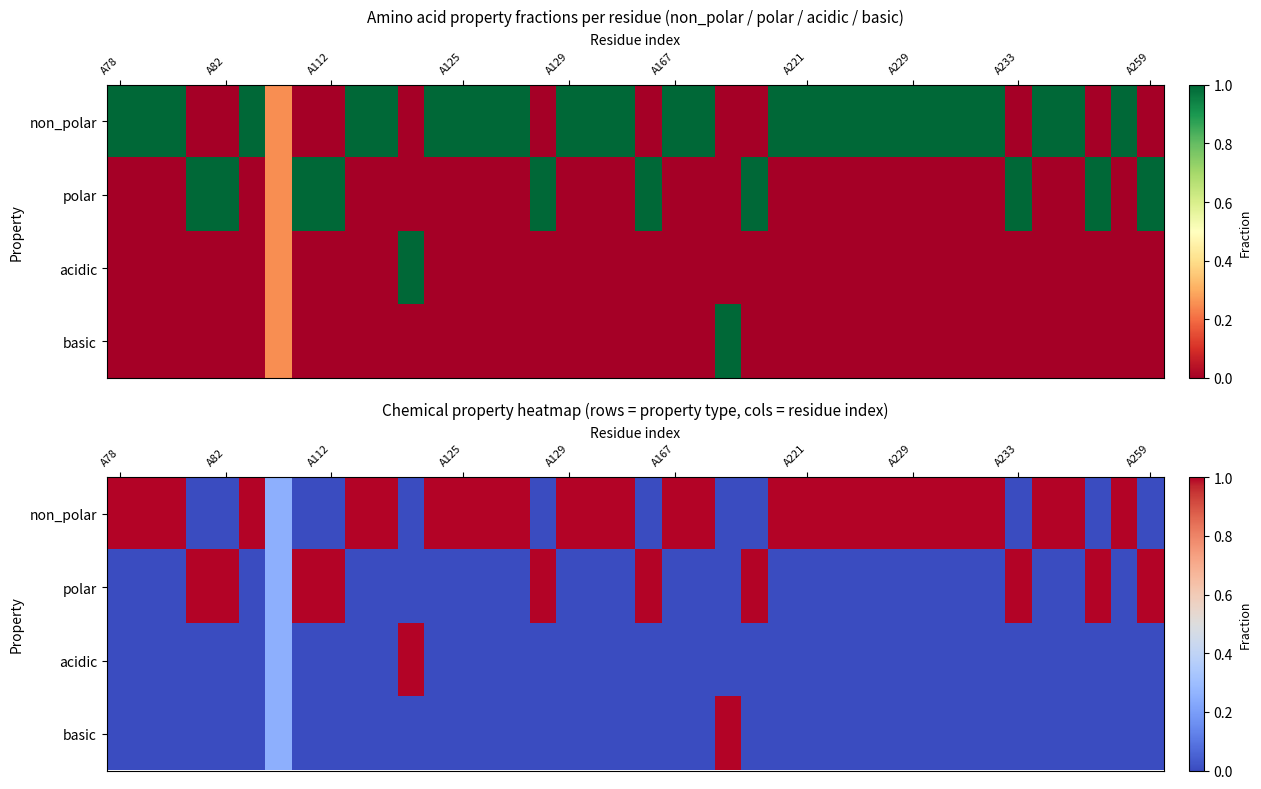

What is the sum of all acidic values?

1.2